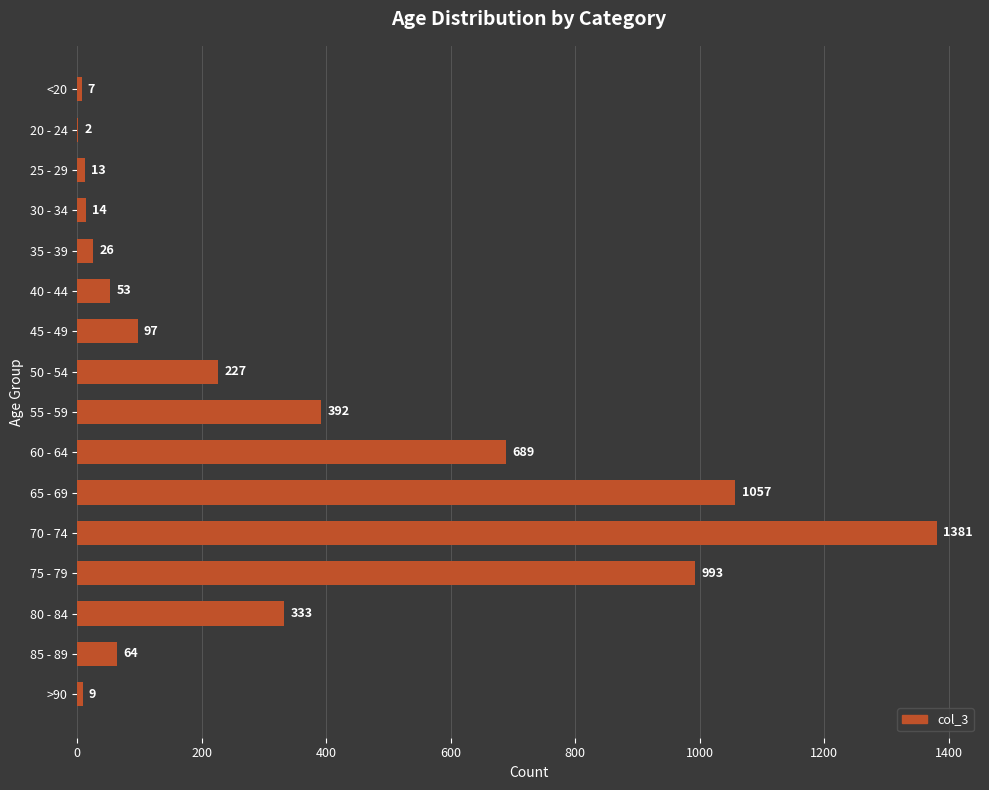

Reading top to bottom, transcribe all the data shown in this chart.

<20=7	20 - 24=2	25 - 29=13	30 - 34=14	35 - 39=26	40 - 44=53	45 - 49=97	50 - 54=227	55 - 59=392	60 - 64=689	65 - 69=1057	70 - 74=1381	75 - 79=993	80 - 84=333	85 - 89=64	>90=9